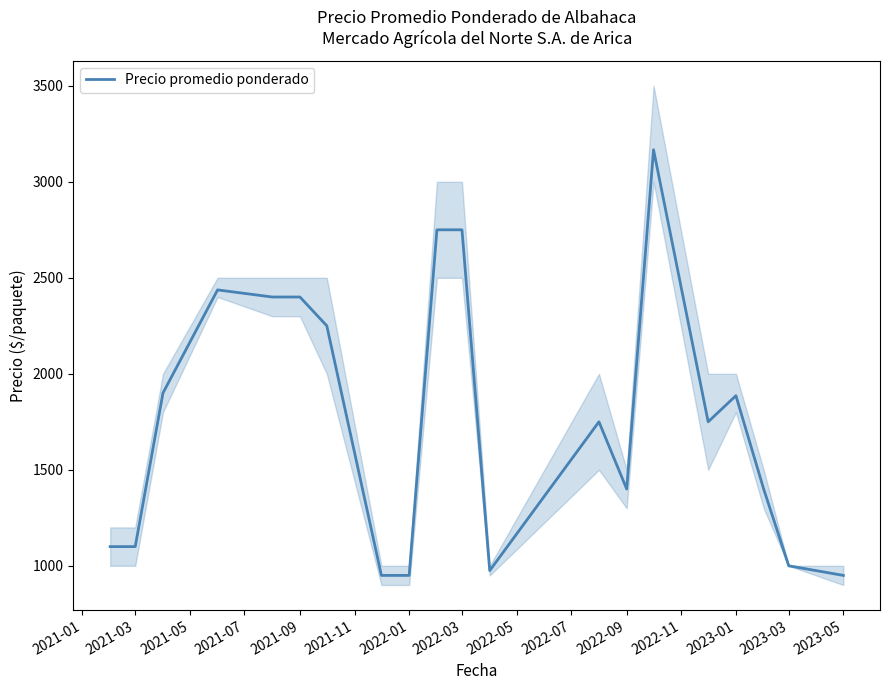

How many categories are shown in the chart?

20